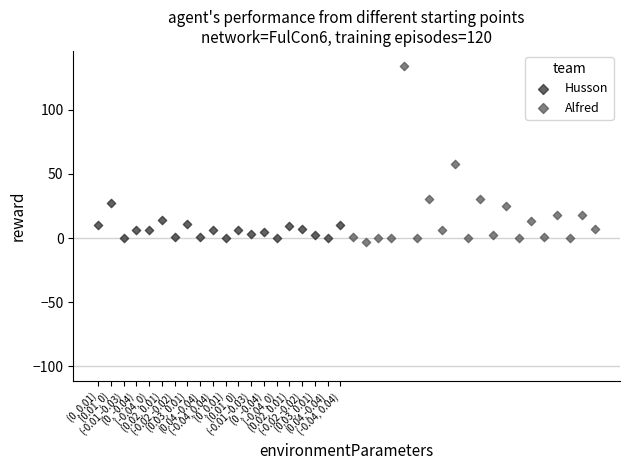

Which series reaches the maximum Y coordinate?

Alfred